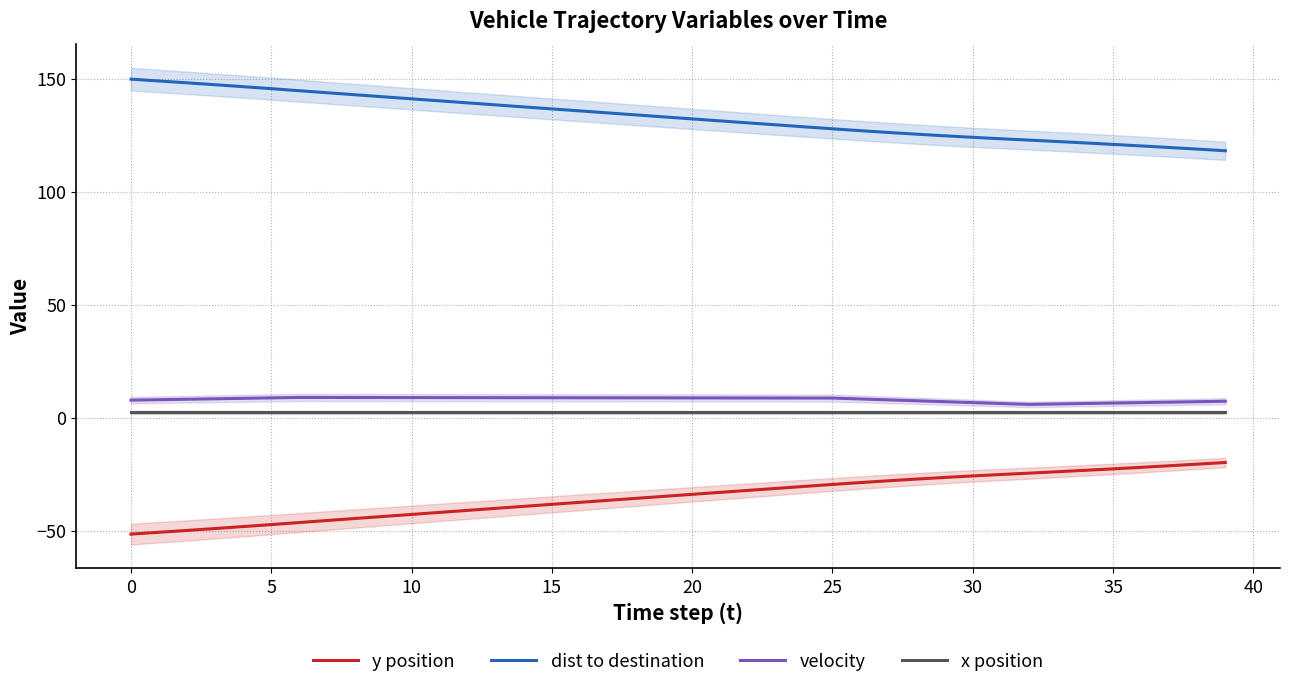

Count the number of categories in the chart.

40